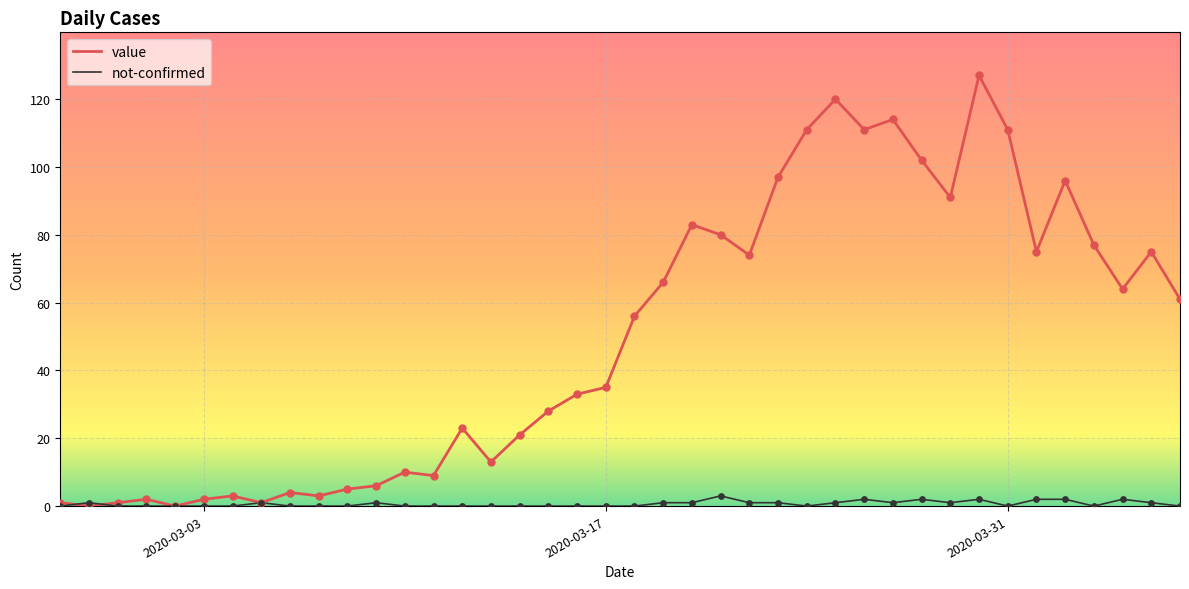

Which series has the largest total across all categories?

value